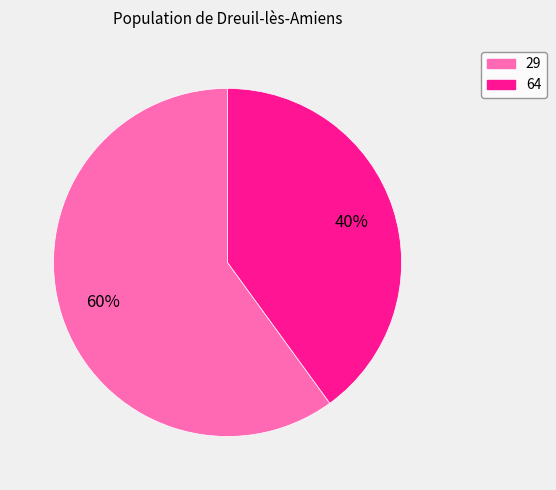

Is there a majority slice in this chart?

Yes